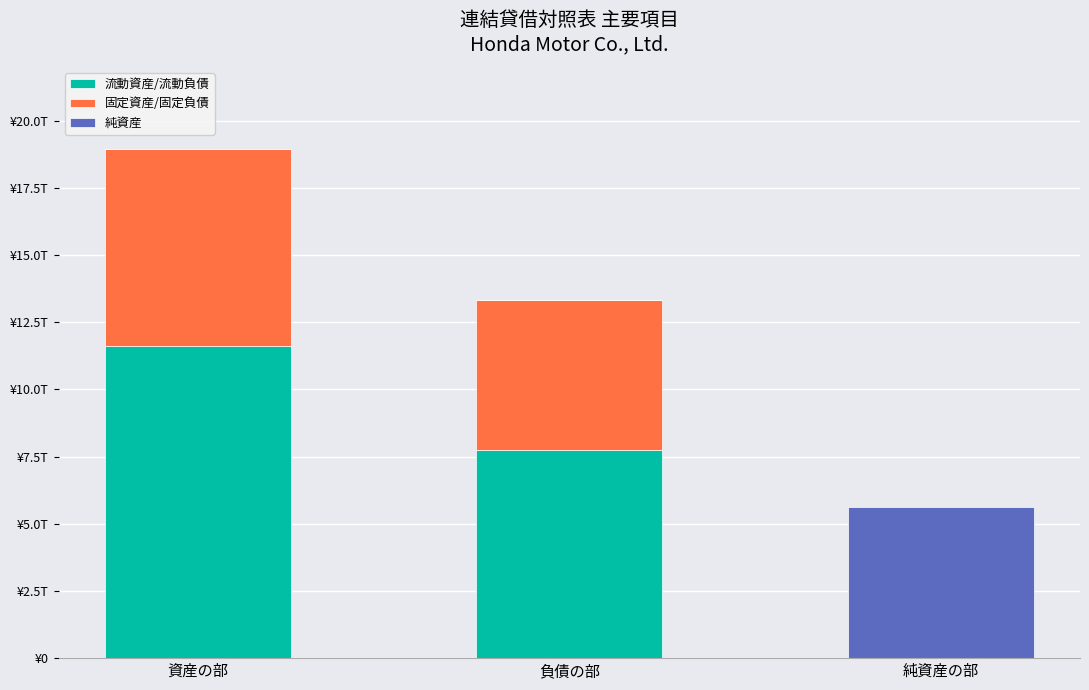

What are all the series names shown in the legend?

流動資産/流動負債, 固定資産/固定負債, 純資産